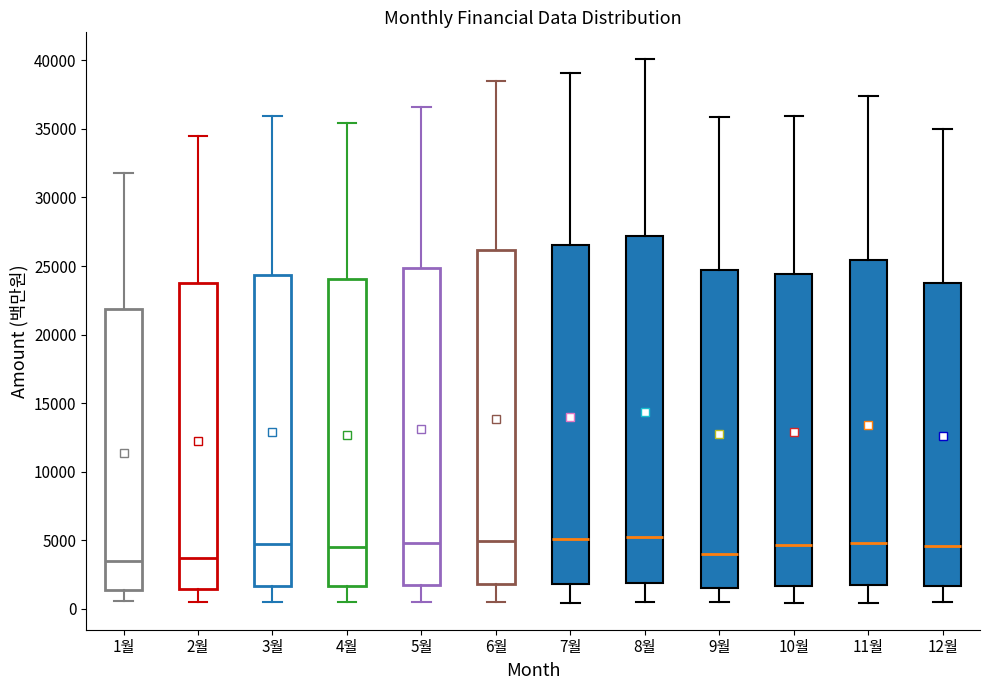

Reading left to right, transcribe this box plot: for each box, give where its median line is, the range the box spans, and where its two whiskers end, as read against the y-axis. The values are not printed on the chart, so give them approximately, as read against the axis.

1월: median 3500, box 1500 to 22000, whiskers 500 to 32000
2월: median 3500, box 1500 to 24000, whiskers 500 to 34500
3월: median 4500, box 1500 to 24500, whiskers 500 to 36000
4월: median 4500, box 1500 to 24000, whiskers 500 to 35500
5월: median 5000, box 1500 to 25000, whiskers 500 to 36500
6월: median 5000, box 2000 to 26000, whiskers 500 to 38500
7월: median 5000, box 2000 to 26500, whiskers 500 to 39000
8월: median 5500, box 2000 to 27000, whiskers 500 to 40000
9월: median 4000, box 1500 to 24500, whiskers 500 to 36000
10월: median 4500, box 1500 to 24500, whiskers 500 to 36000
11월: median 5000, box 1500 to 25500, whiskers 500 to 37500
12월: median 4500, box 1500 to 24000, whiskers 500 to 35000